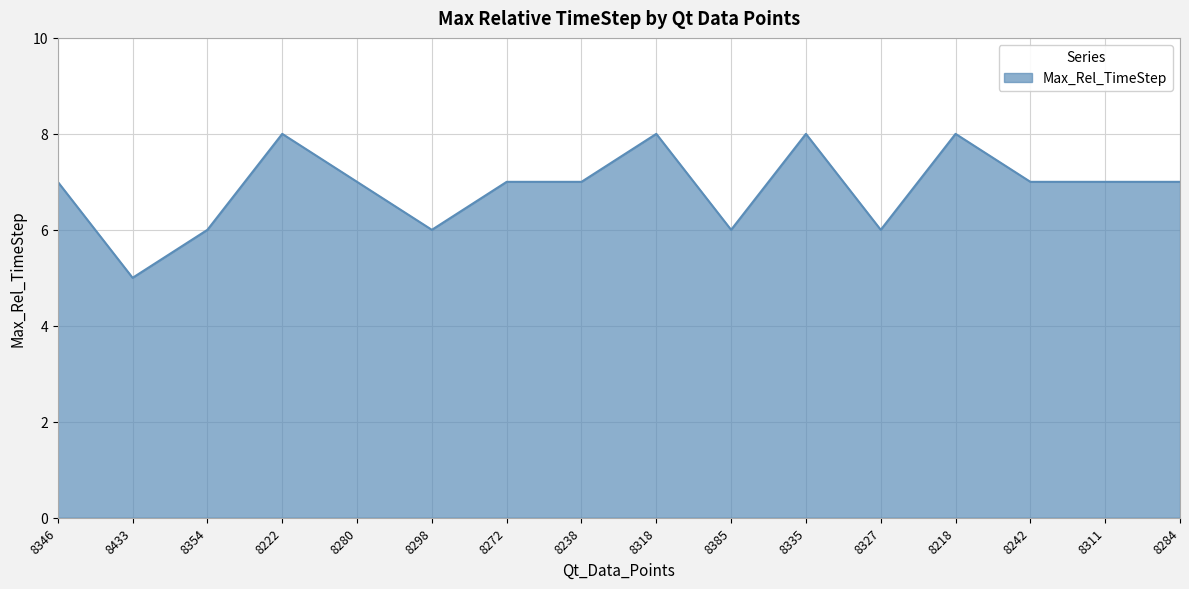

What is the sum of the values at 8327 and 8433?

11